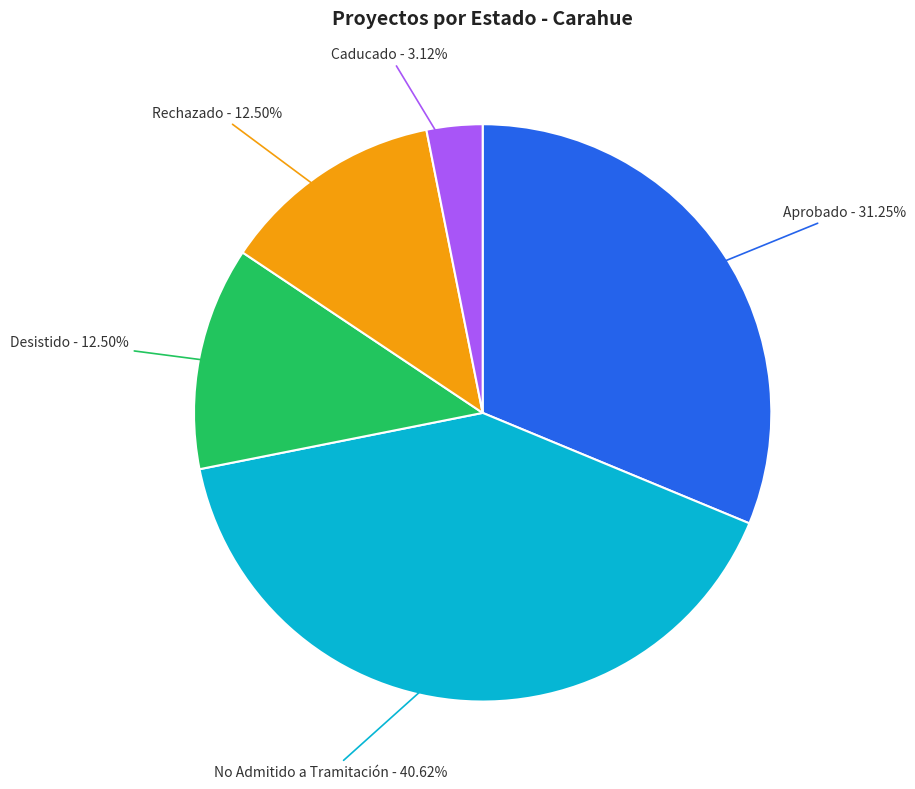

Is Caducado the majority of the pie?

No